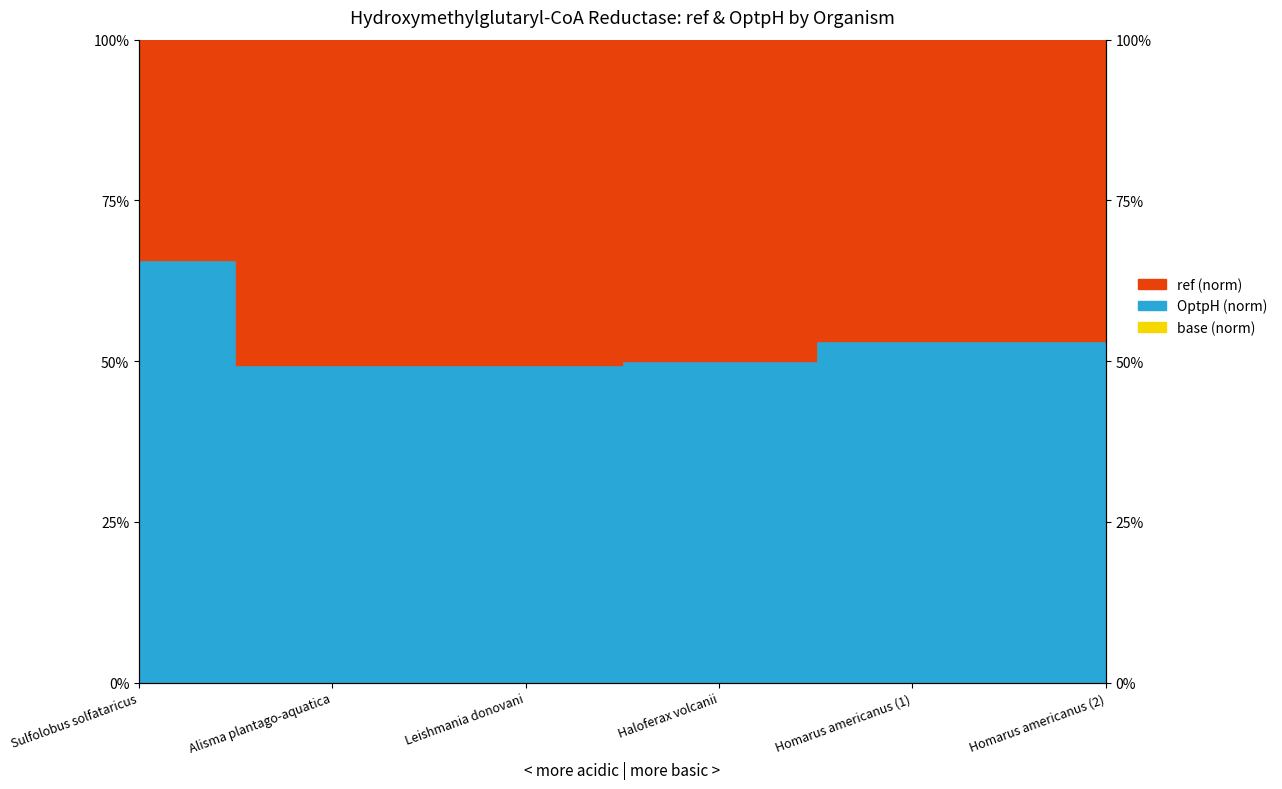

How many interior local valleys does the ref series have?

1